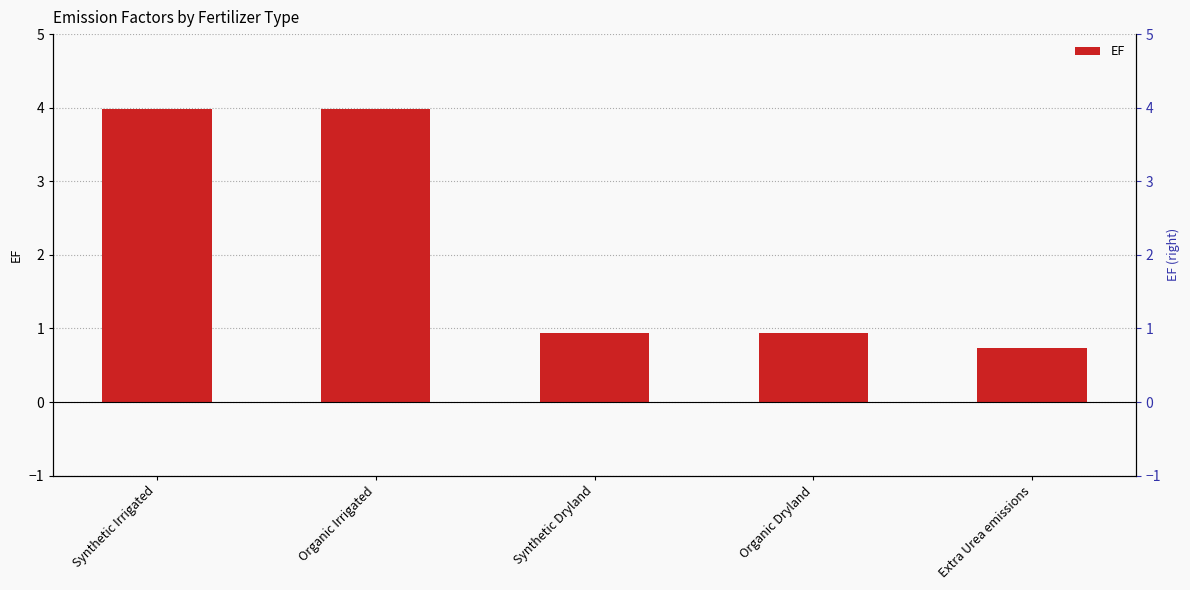

What is the change in value from Synthetic Irrigated to Extra Urea emissions?

-3.2